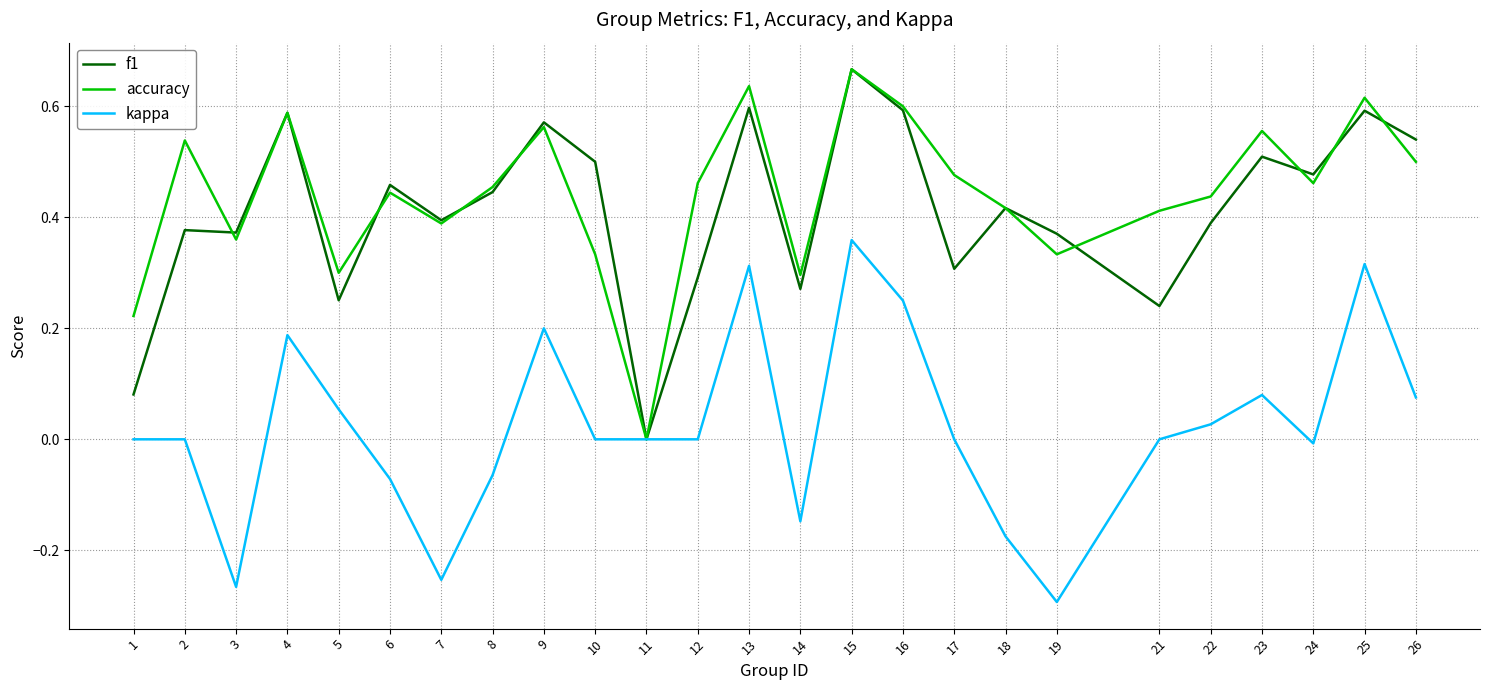

Is the value of f1 at 26 greater than the value of accuracy at 16?

No